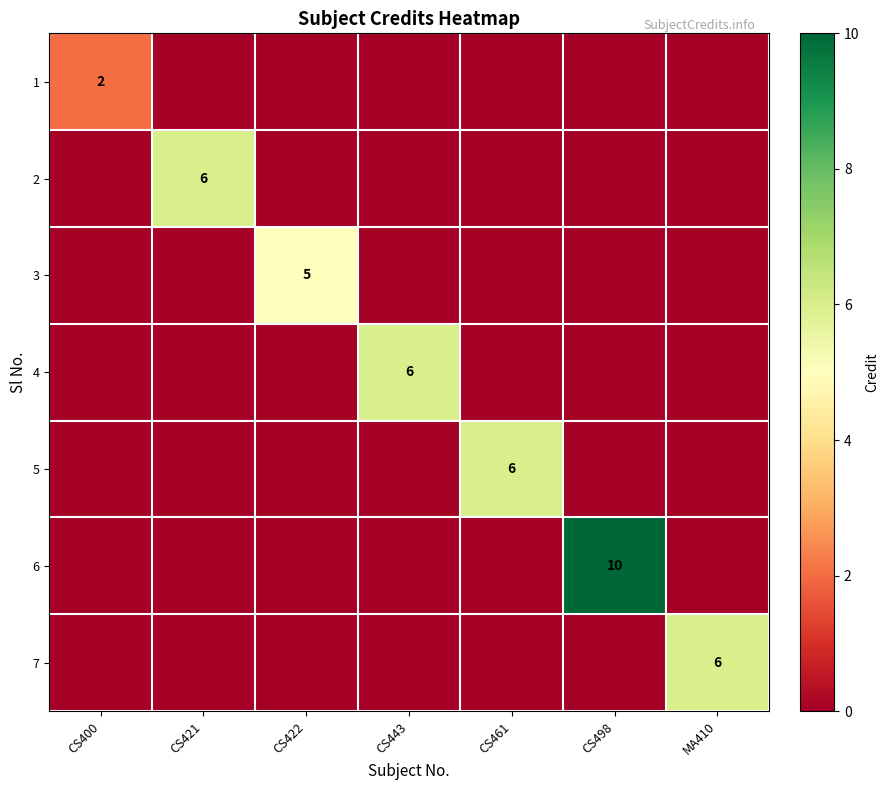

The value of 7 at MA410 is 6. True or false?

True